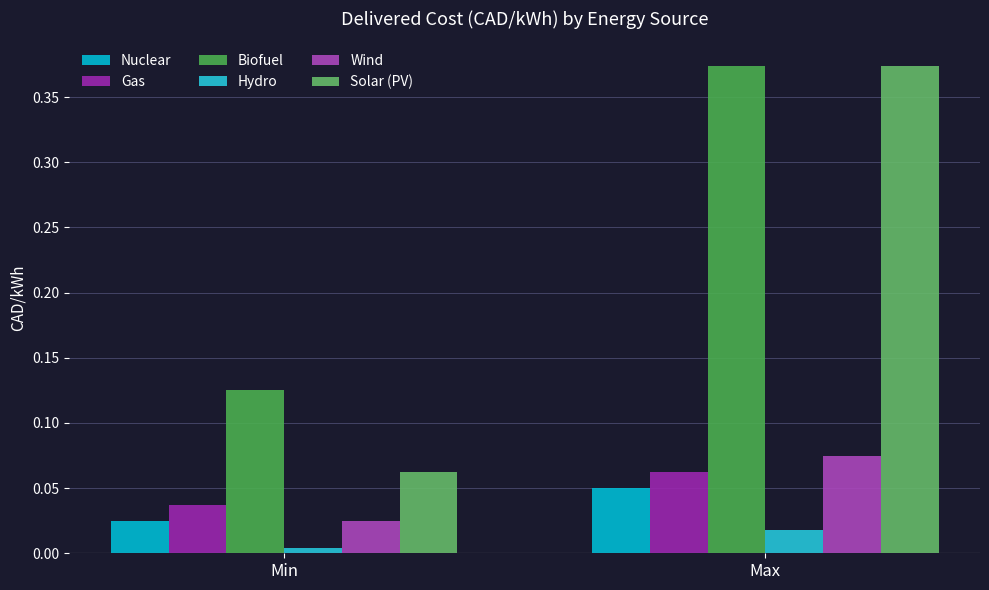

What are all the series names shown in the legend?

Nuclear, Gas, Biofuel, Hydro, Wind, Solar (PV)